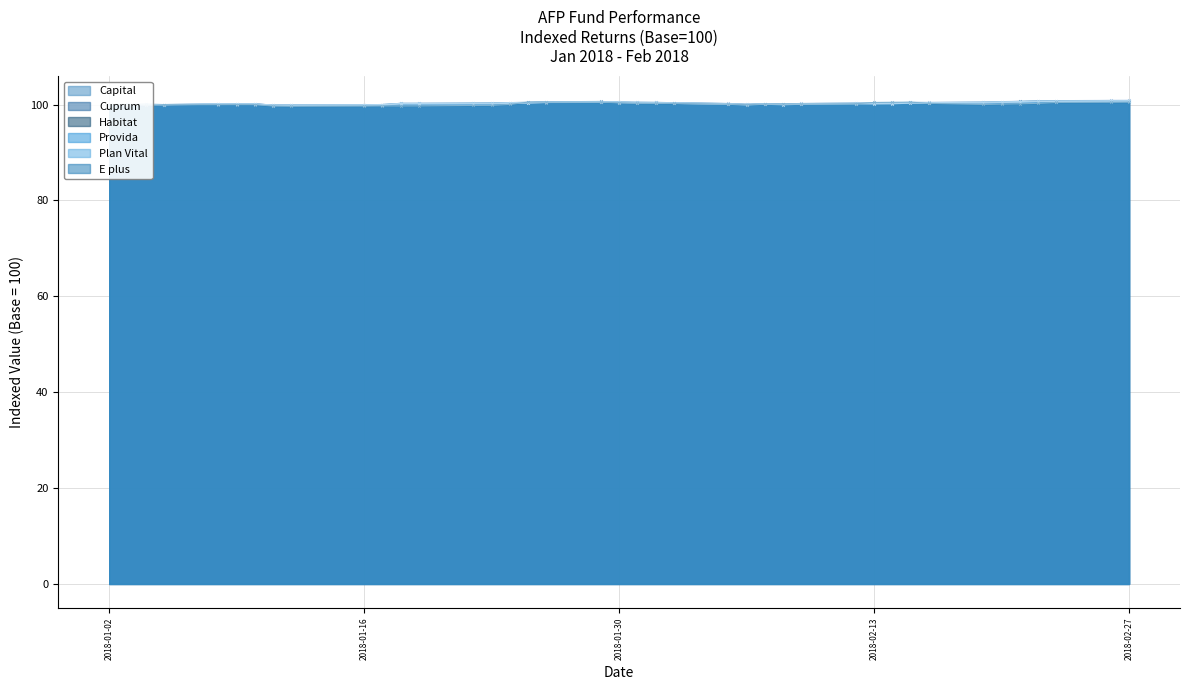

Which series ends up on top after the final intersection of Plan Vital and Habitat?

Habitat